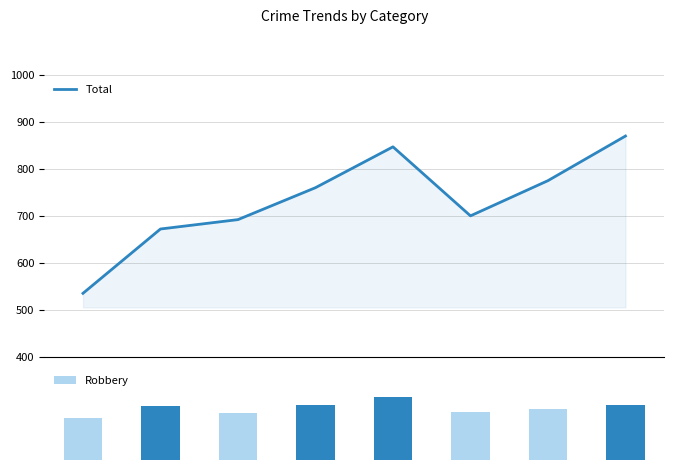

What is the smallest value displayed?

395